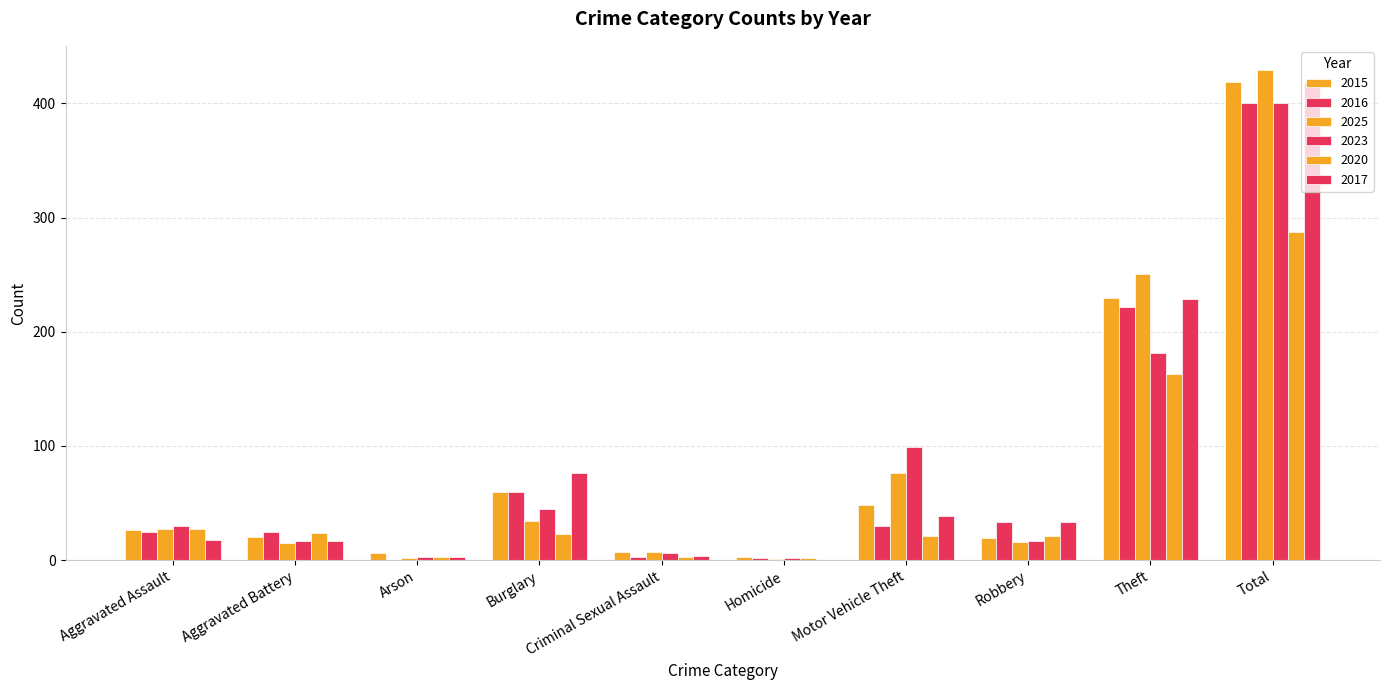

The value of 2023 at Homicide is 3. True or false?

False